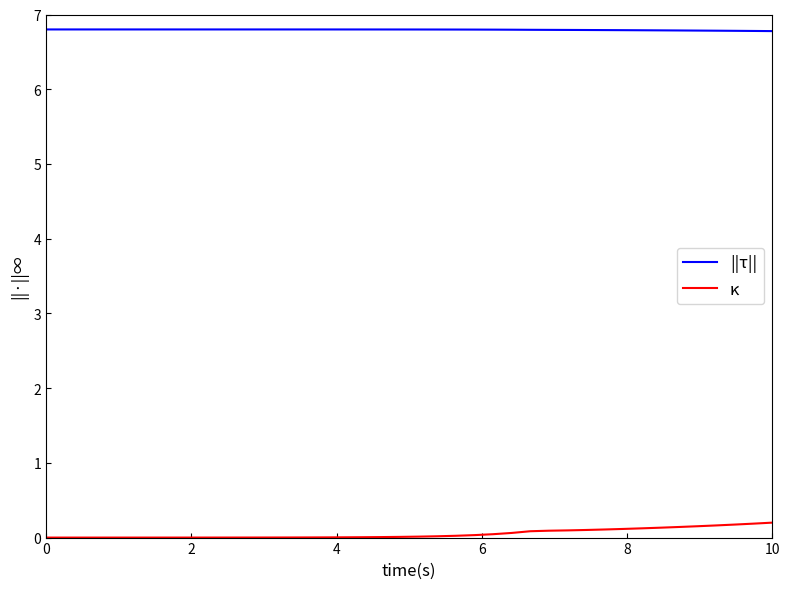

Is this an area chart (filled region under the line)?

No